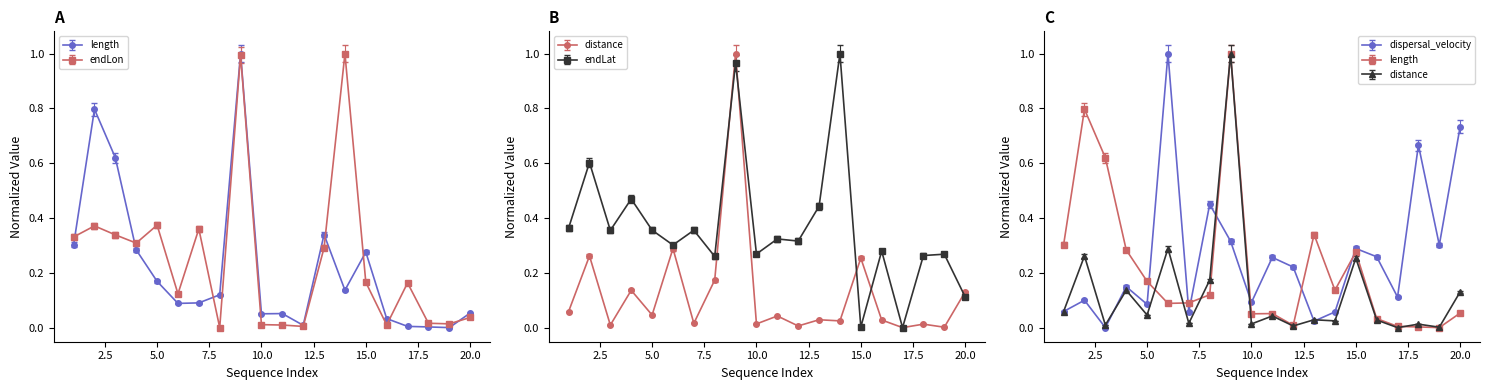

The value of endLat at 5.0 is 0.1. True or false?

False